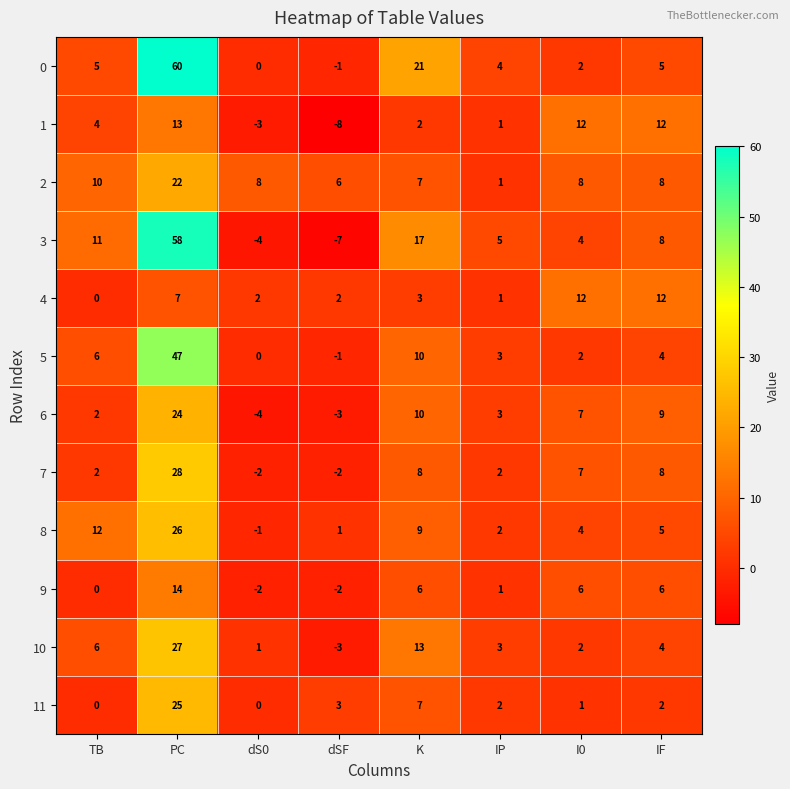

What is the total value across all series at K?

113